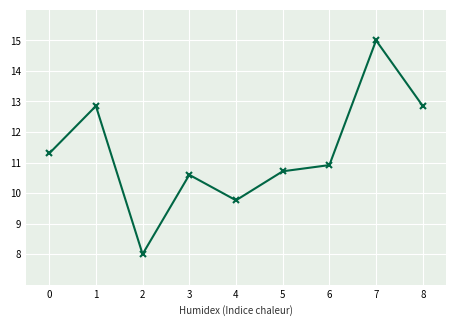

What is the sum of all values?

102.0